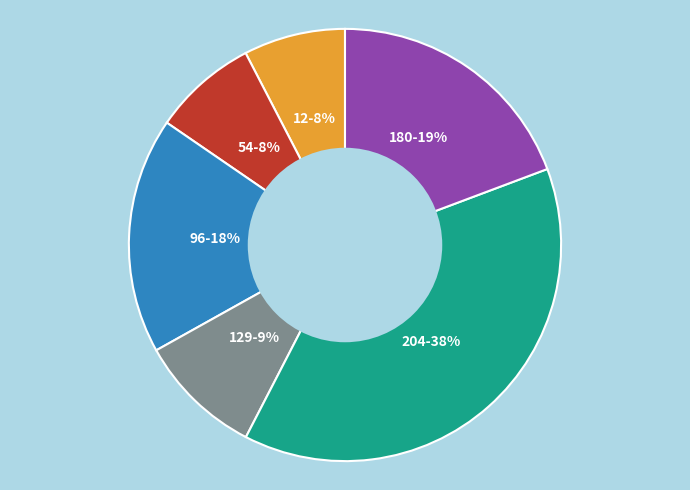

Is there any slice that represents more than half of the pie?

No